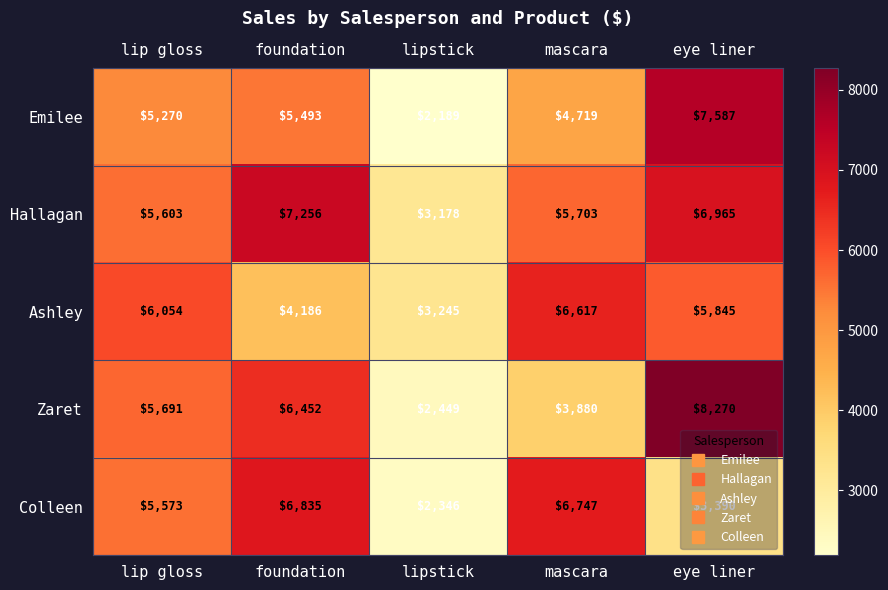

How many data points in Colleen are less than 5573?

2